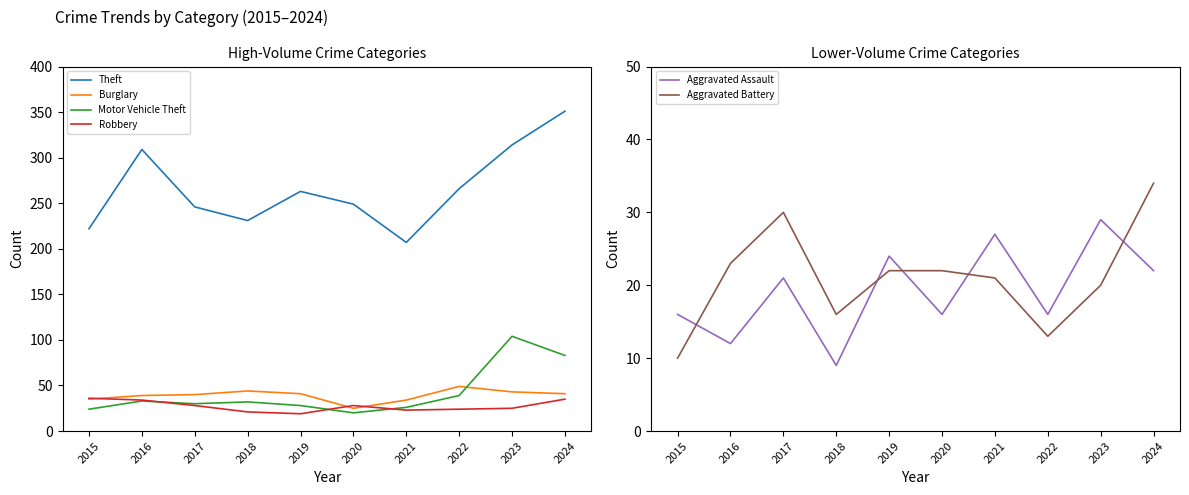

Reading left to right, list all the values displayed in this chart.

Theft: 222	309	246	231	263	249	207	266	314	351
Burglary: 35	39	40	44	41	25	34	49	43	41
Motor Vehicle Theft: 24	33	30	32	28	20	26	39	104	83
Robbery: 36	34	28	21	19	28	23	24	25	35
Aggravated Assault: 16	12	21	9	24	16	27	16	29	22
Aggravated Battery: 10	23	30	16	22	22	21	13	20	34